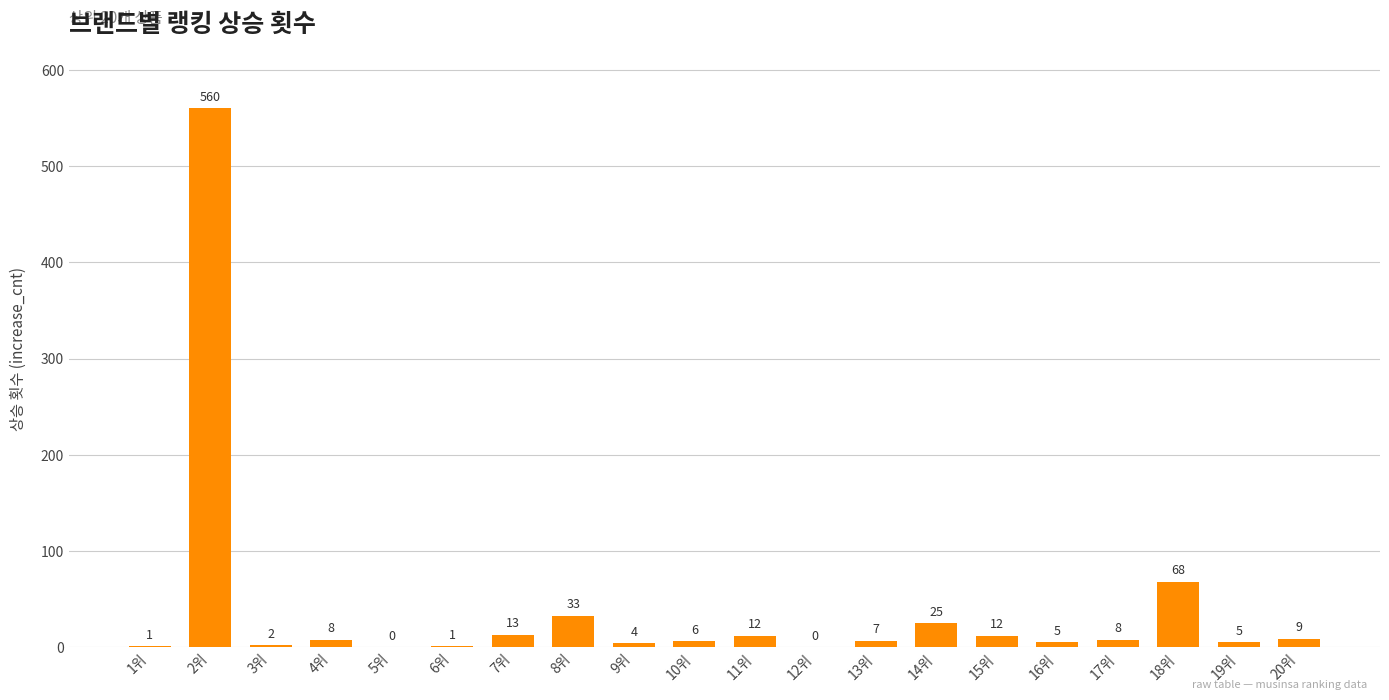

What is the change in value from 2위 to 4위?

-552